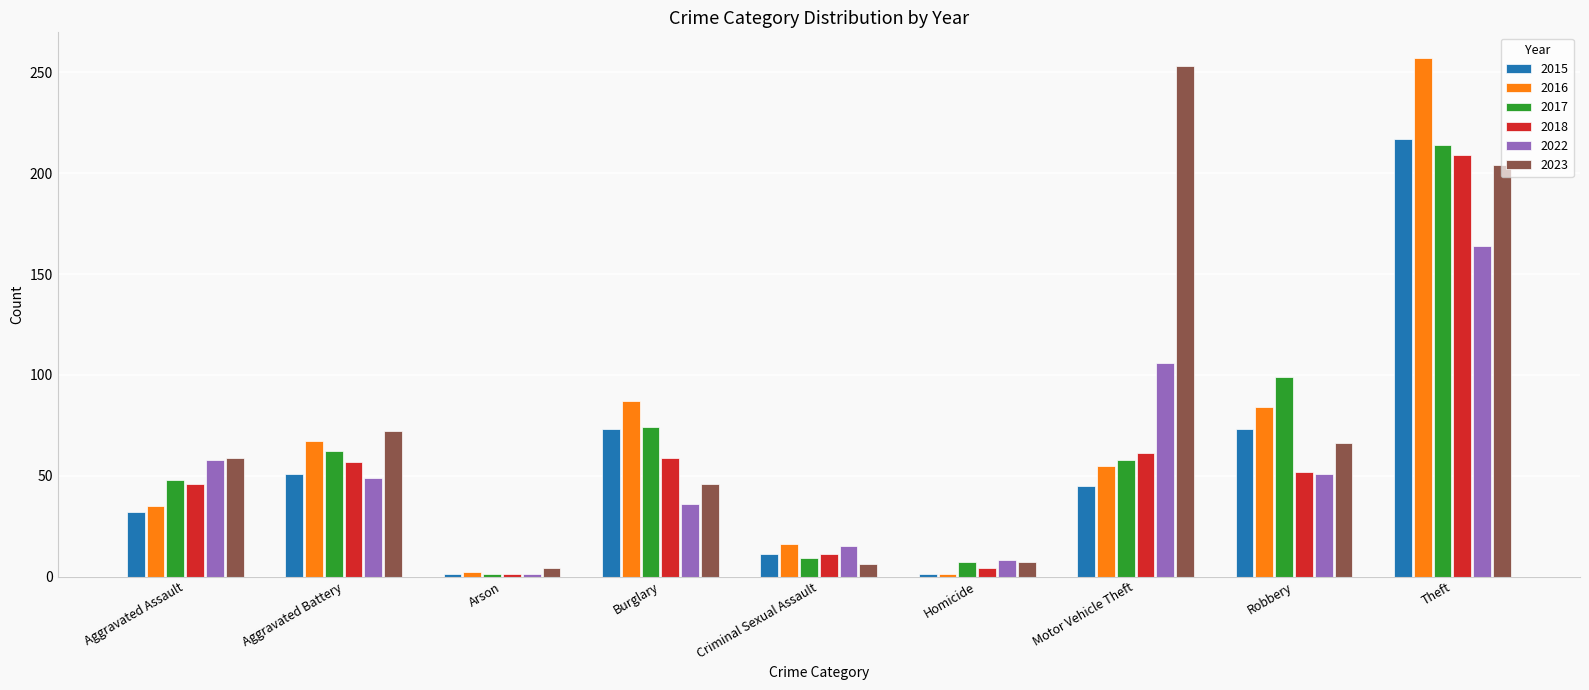

What is the average value of the 2018 series?

56